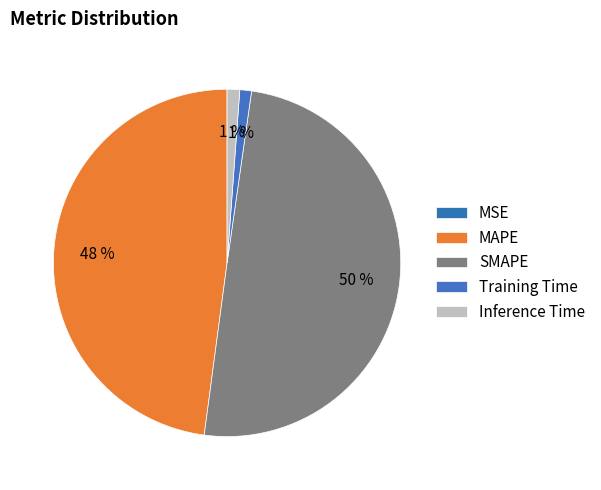

To the nearest percent, what is the difference between the largest and smallest slice percentages?

50%